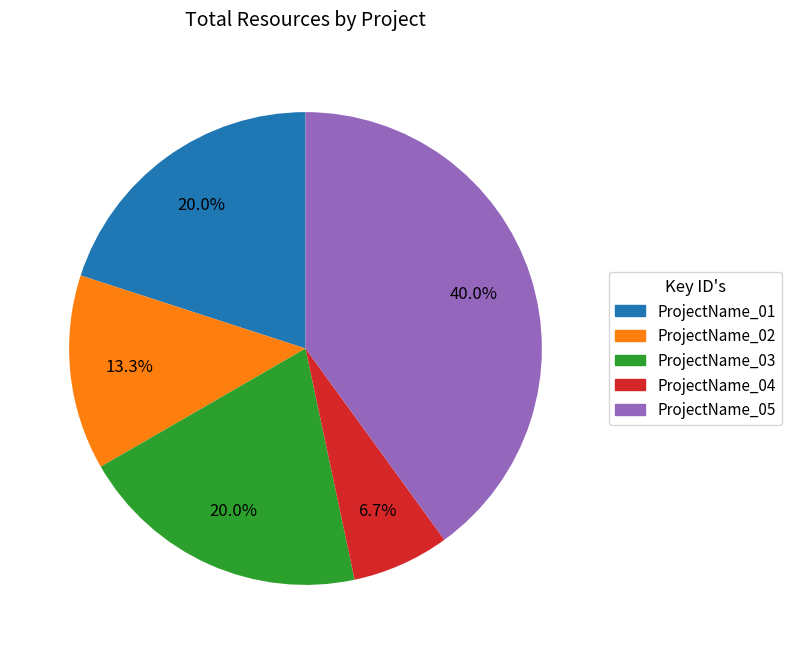

What percentage is the ProjectName_03 slice, to the nearest percent?

20%